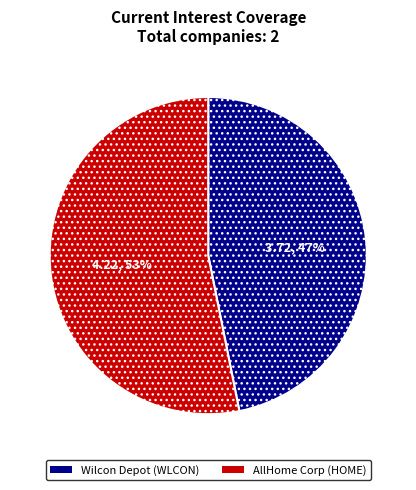

Does any single category account for the majority?

Yes